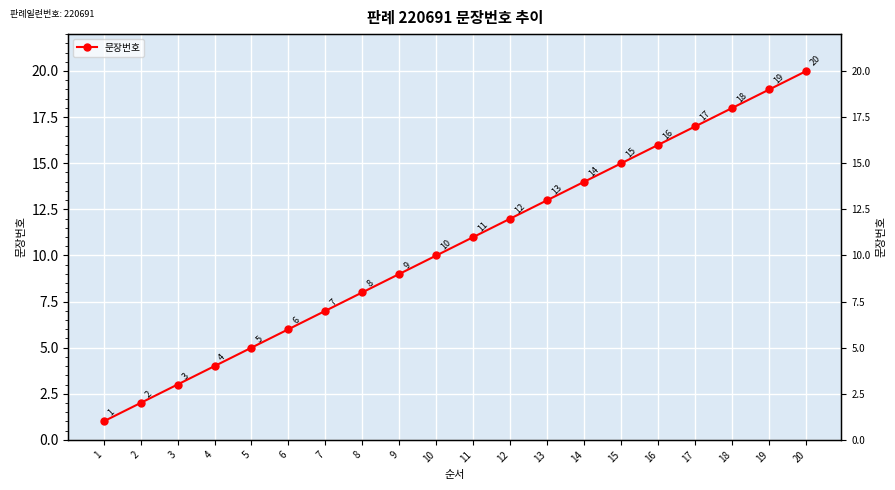

At which category does the chart reach its minimum across all series?

1